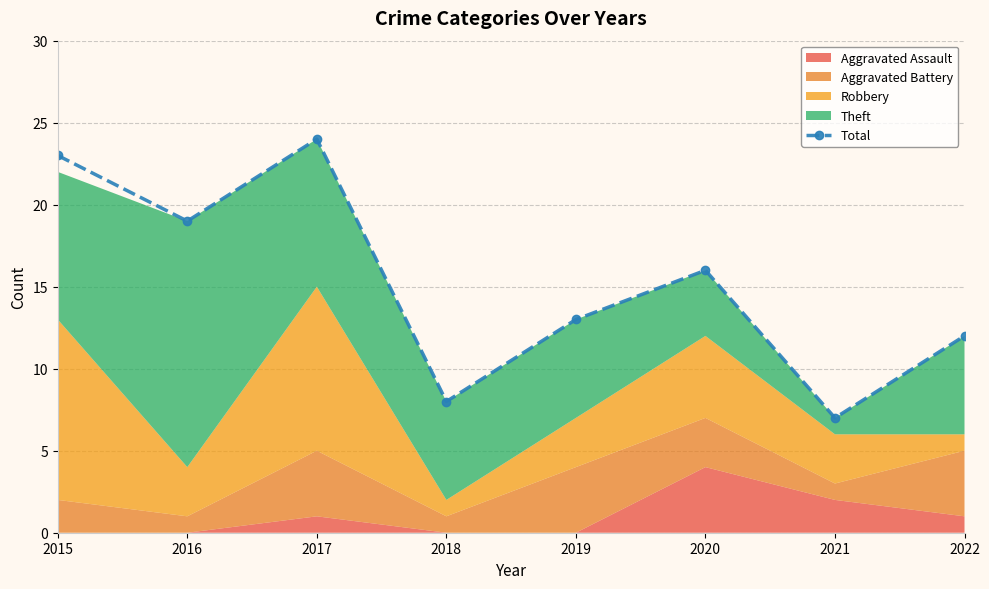

How many points are lower than both their immediate neighbors (excluding endpoints)?

3